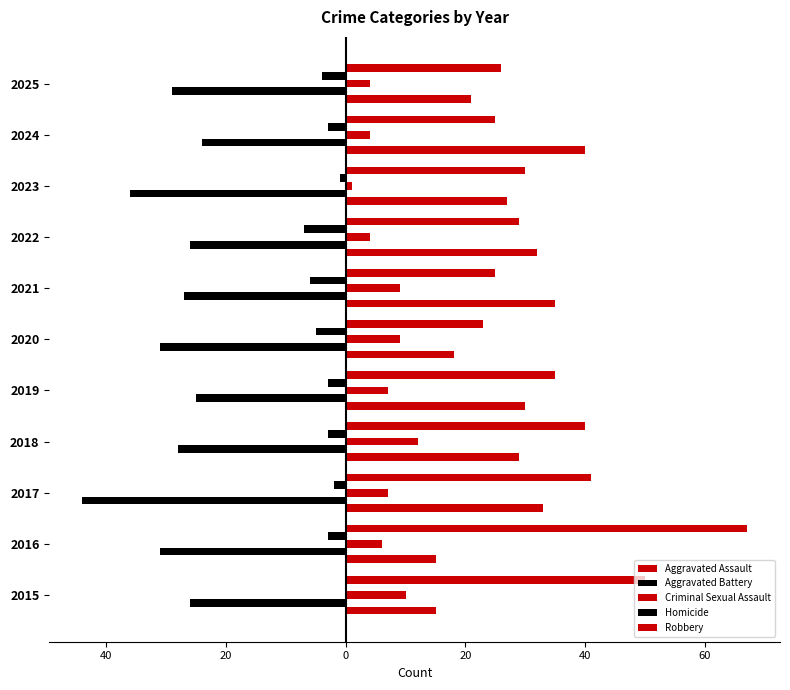

How many data points does each series have?

11